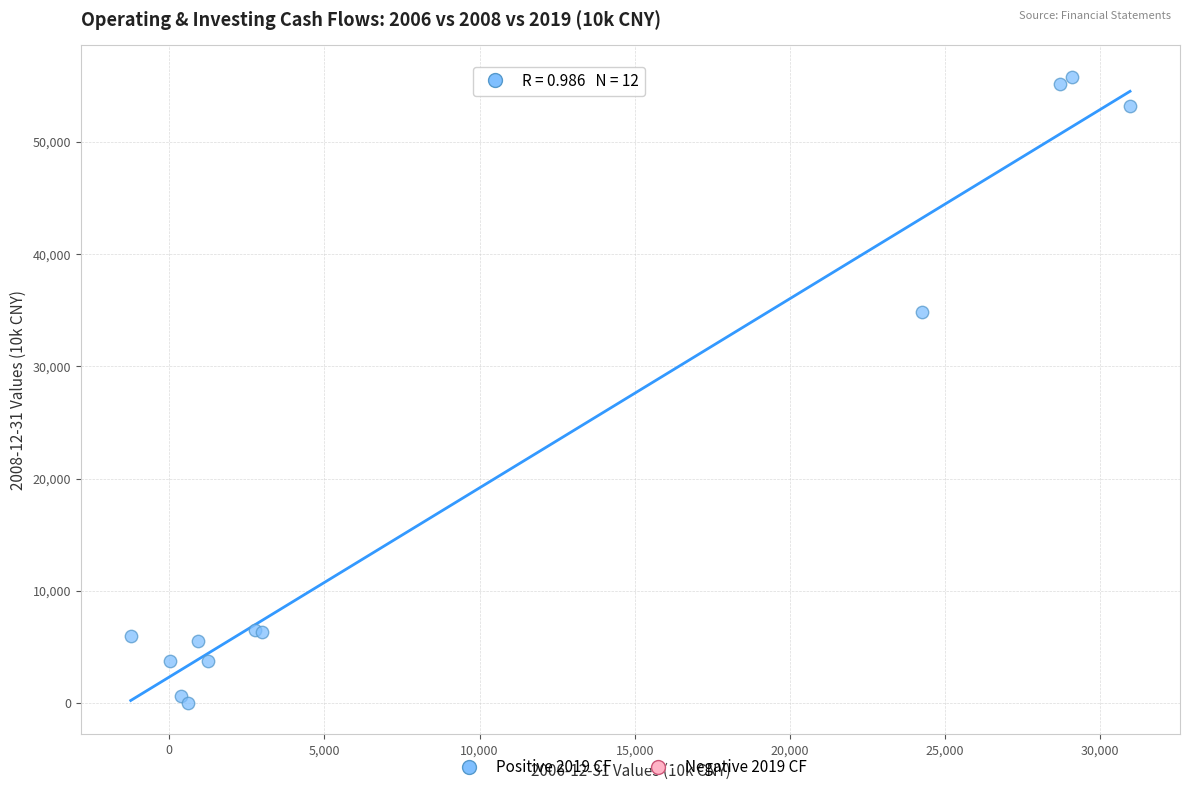

What Y value in the scatter plot is closest to 27907?

34842